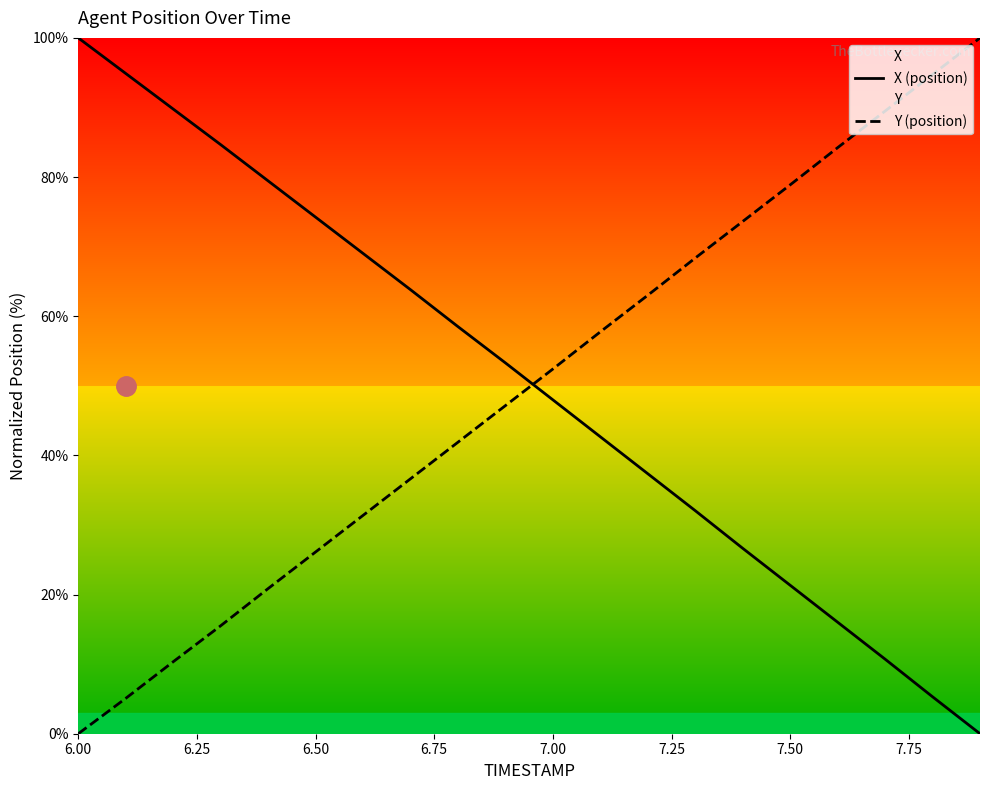

True or false: Y (position) has more than 1 points higher than both neighbors.

False